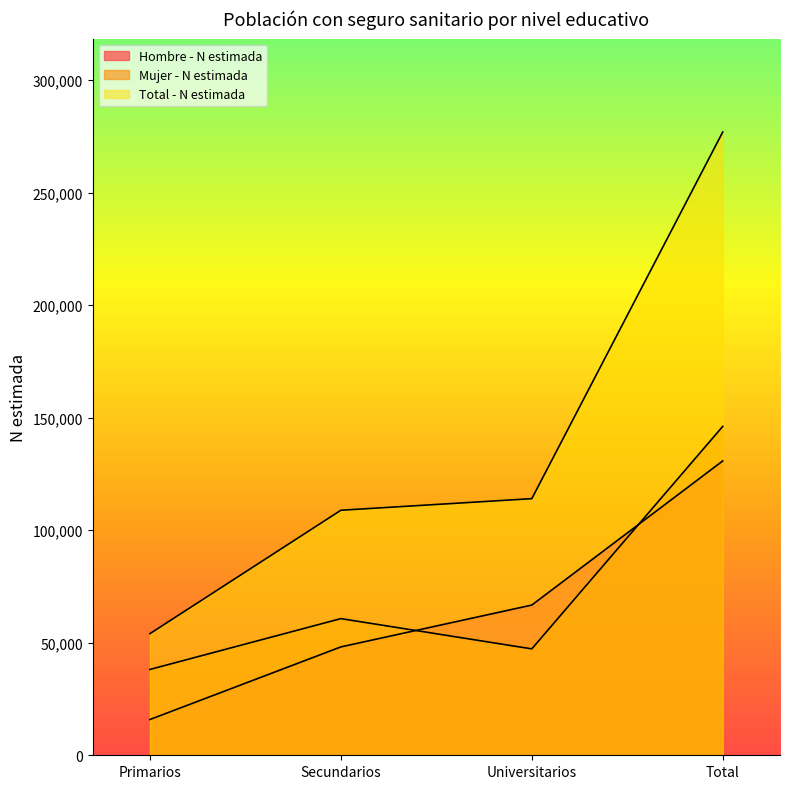

What is the spread (max minus min) of values at Secundarios?

60710